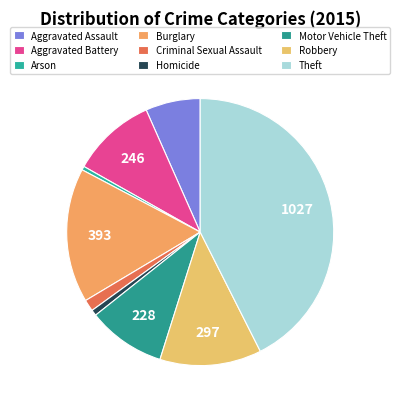

Which slice is the largest?

Theft